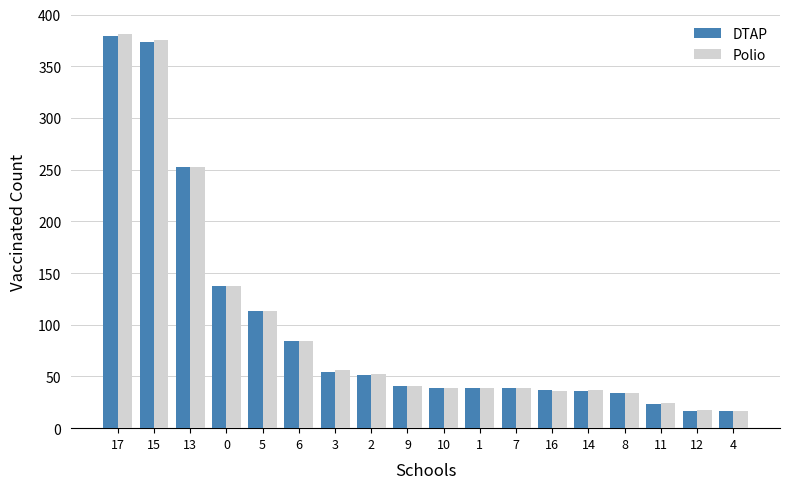

How many series are shown in this chart?

2